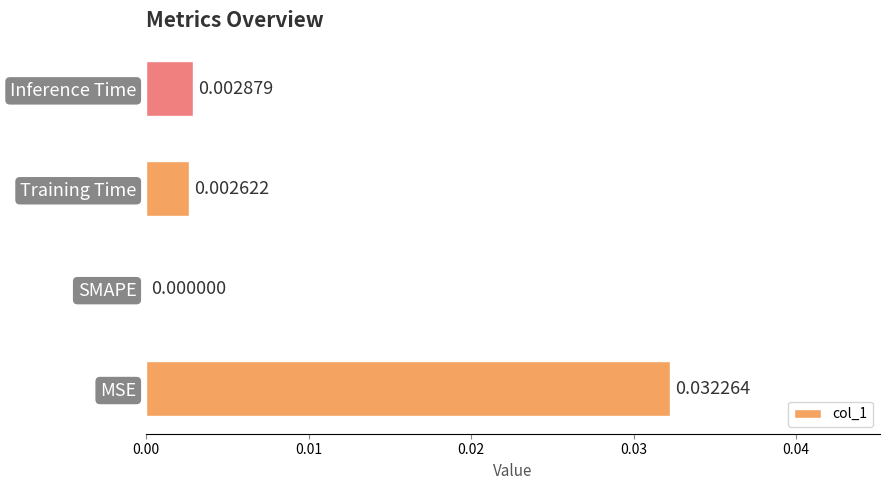

Are the bars grouped side by side (vs. stacked)?

No